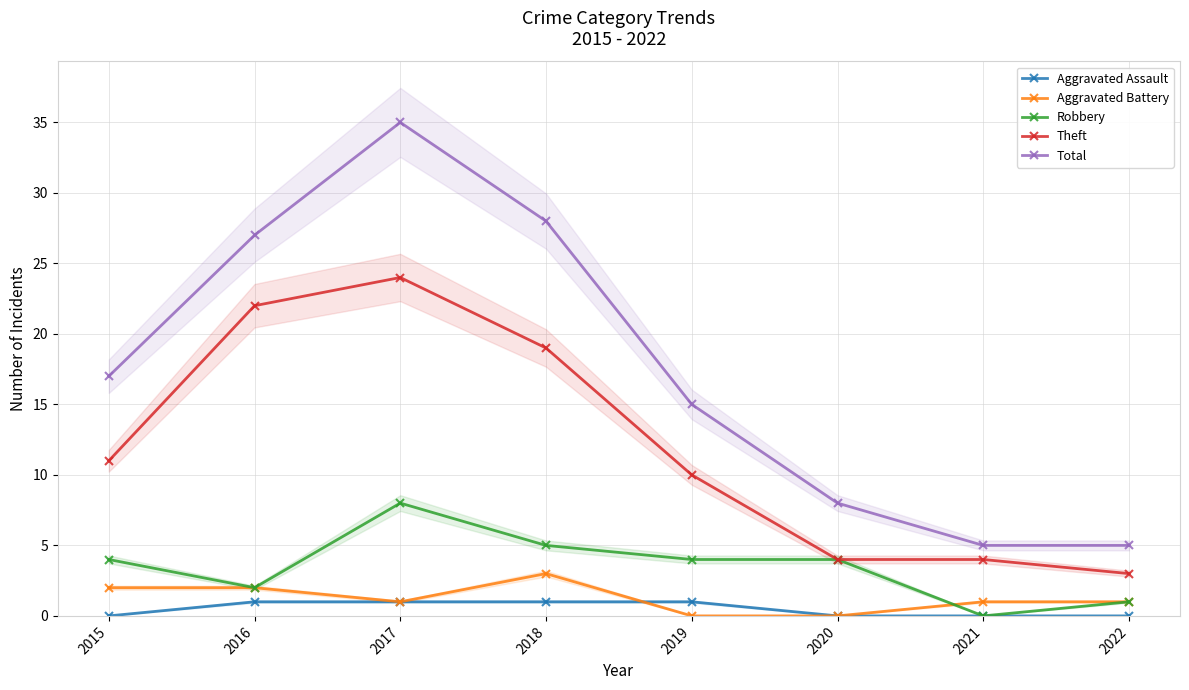

Reading left to right, what are all the values shown in this chart?

Aggravated Assault: 2015=0	2016=1	2017=1	2018=1	2019=1	2020=0	2021=0	2022=0
Aggravated Battery: 2015=2	2016=2	2017=1	2018=3	2019=0	2020=0	2021=1	2022=1
Robbery: 2015=4	2016=2	2017=8	2018=5	2019=4	2020=4	2021=0	2022=1
Theft: 2015=11	2016=22	2017=24	2018=19	2019=10	2020=4	2021=4	2022=3
Total: 2015=17	2016=27	2017=35	2018=28	2019=15	2020=8	2021=5	2022=5